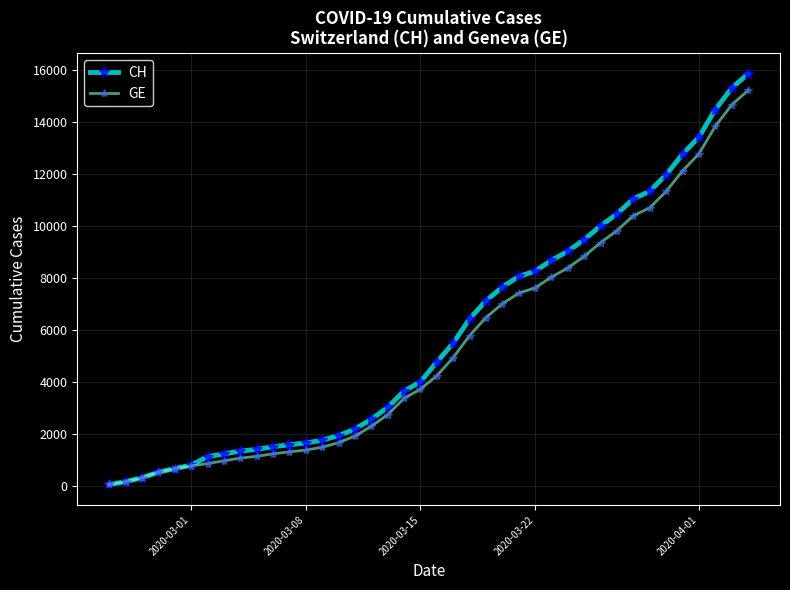

How many data points in CH are less than 4775?

20